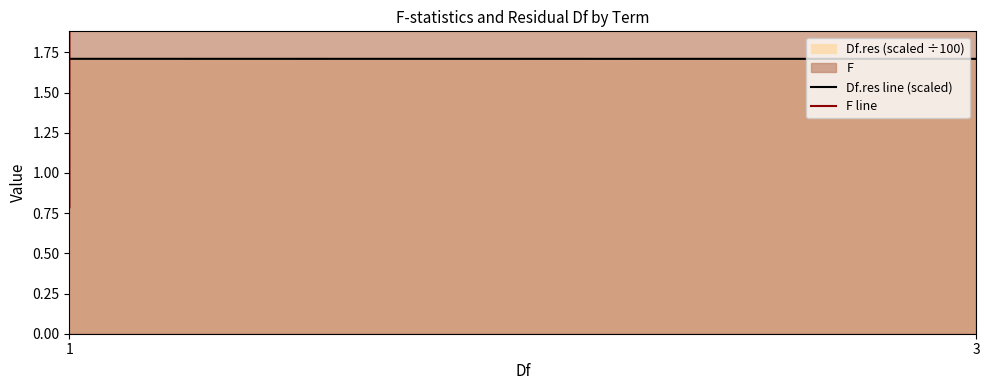

Where is the first local maximum for F line?

1